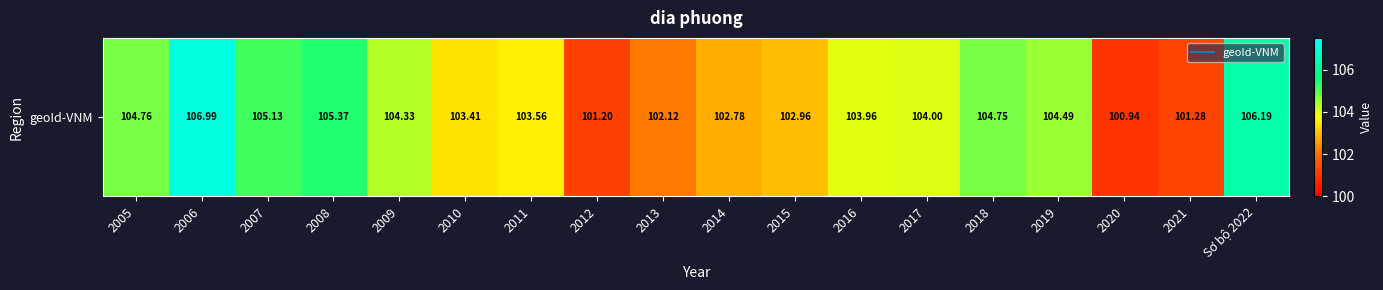

What is the ratio of the value at 2007 to the value at 2012?

1.0